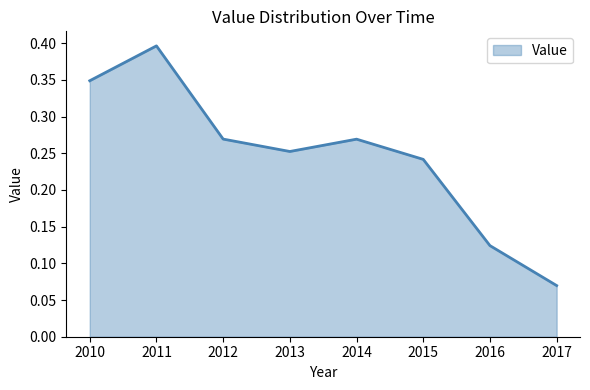

Between 2014 and 2015, which is larger?

2014